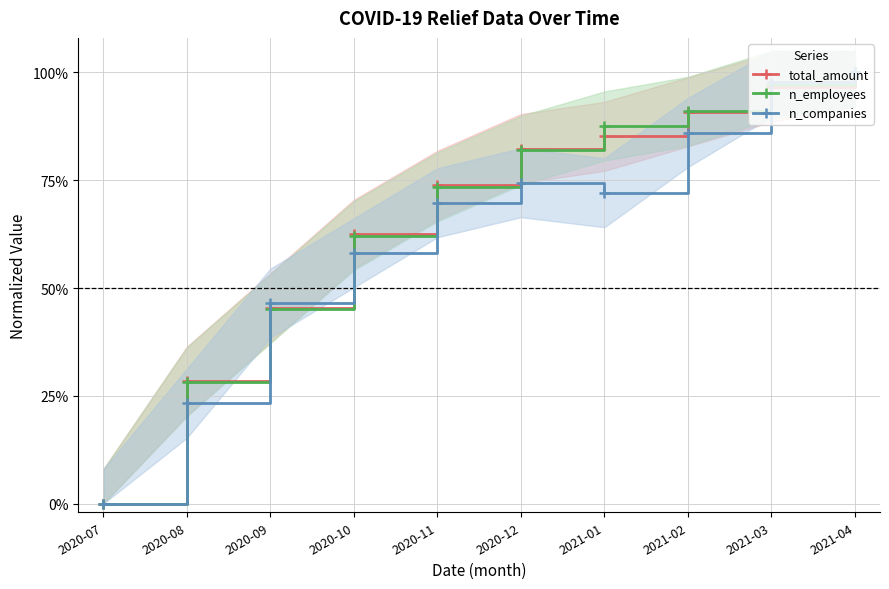

Which series changed the most between 2020-12 and 2021-02?

n_companies